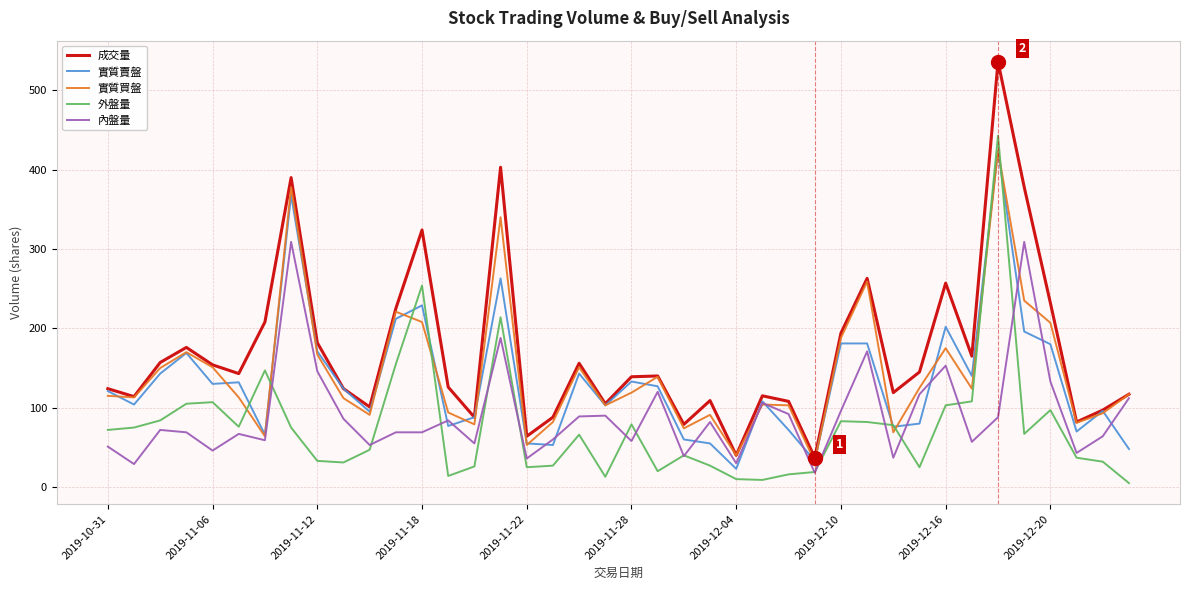

Which series has the widest spread of values?

成交量